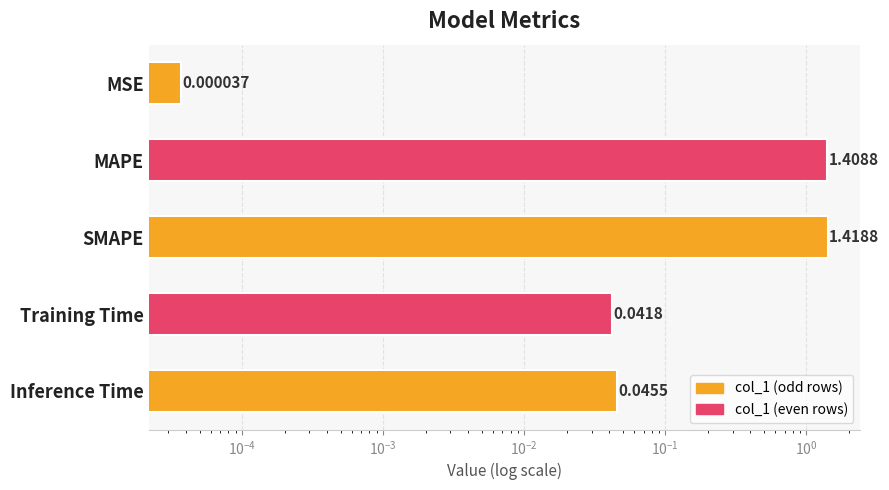

Which category has the lowest value across all series?

MSE